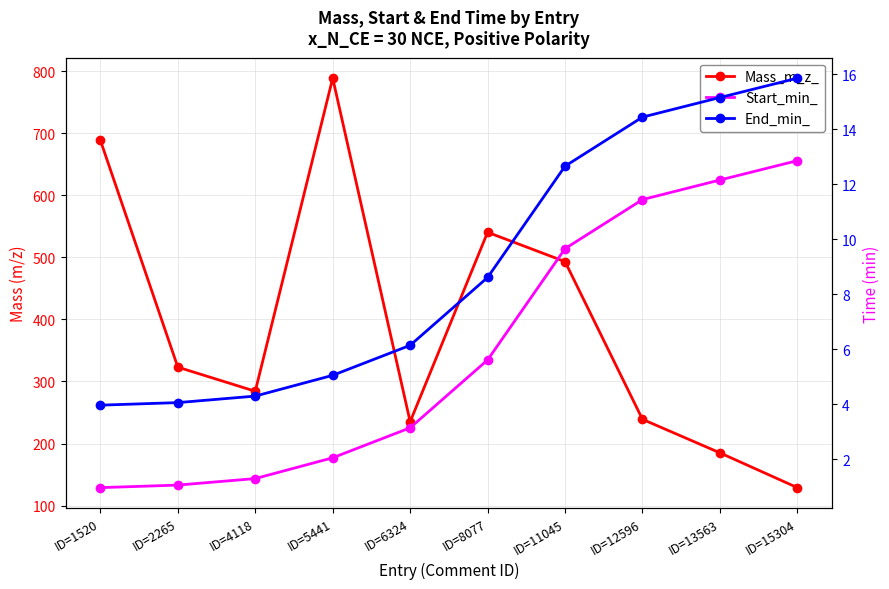

At how many categories does at least one series exceed 76?

10